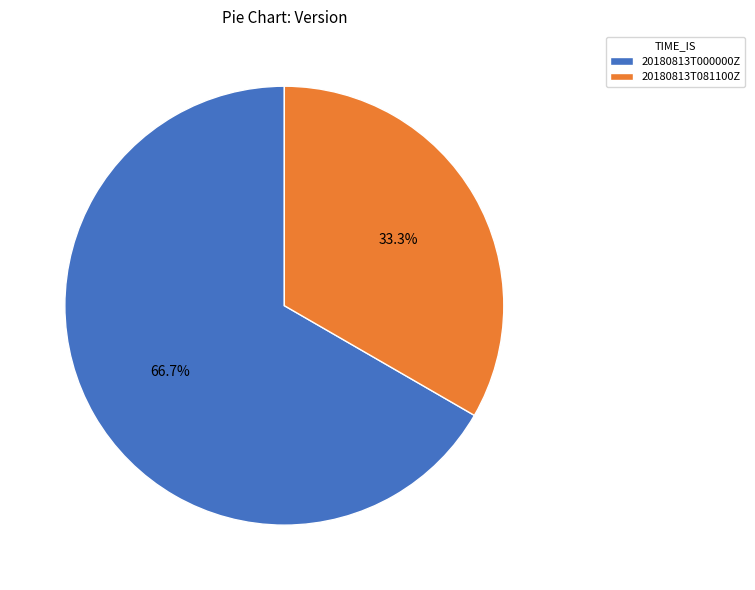

Rank the categories by value from highest to lowest.

20180813T000000Z, 20180813T081100Z